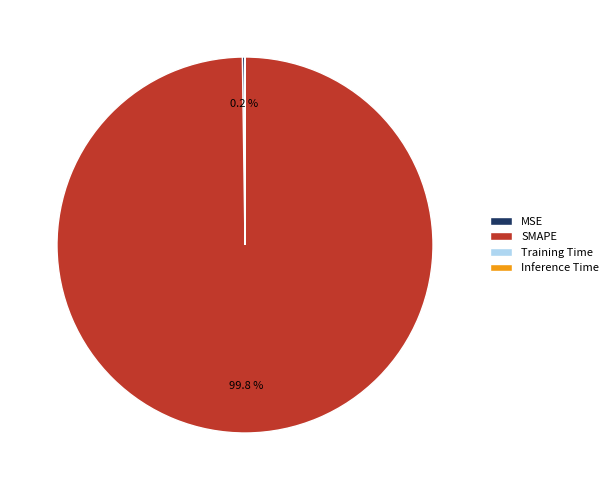

Which slice is the largest?

SMAPE